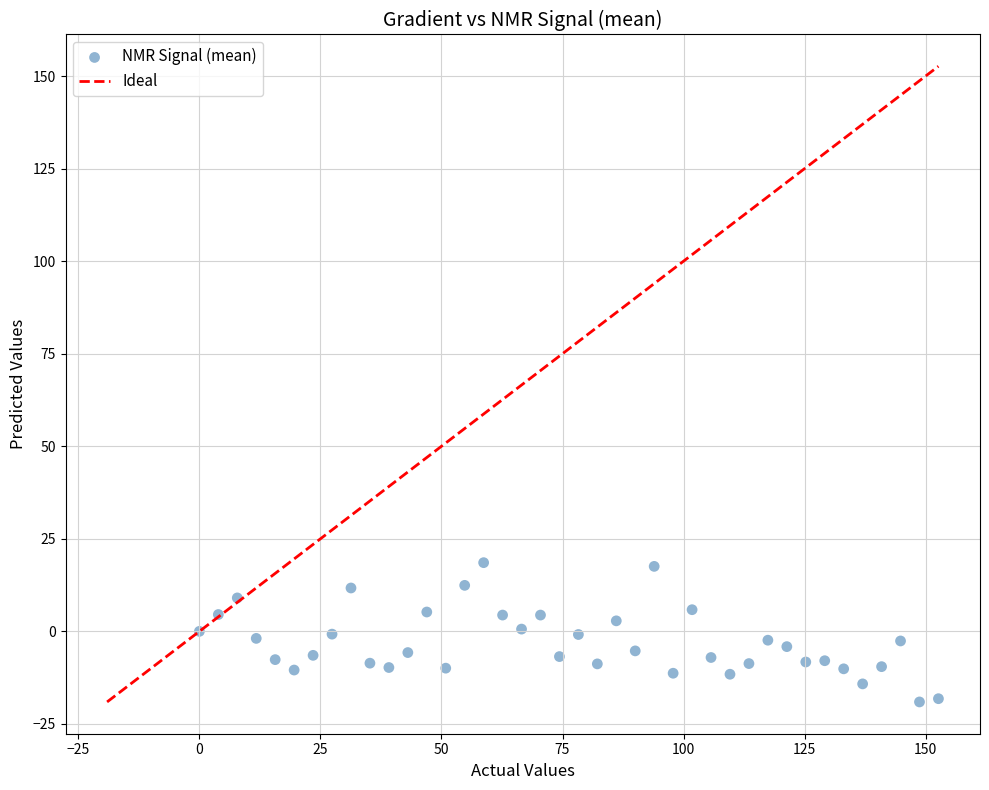

What is the range of X values (max minus min)?

152.6